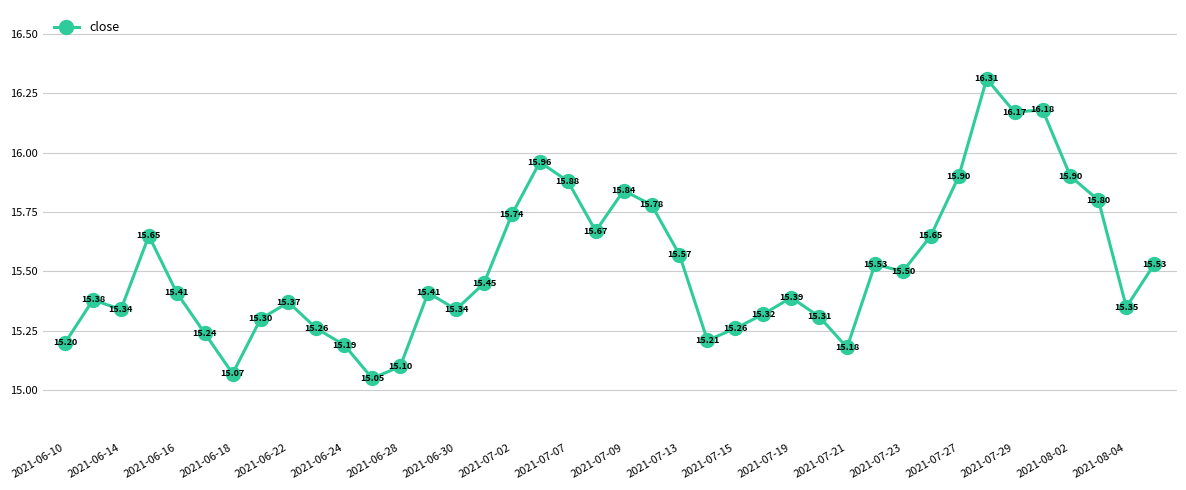

What is the average value?

15.5